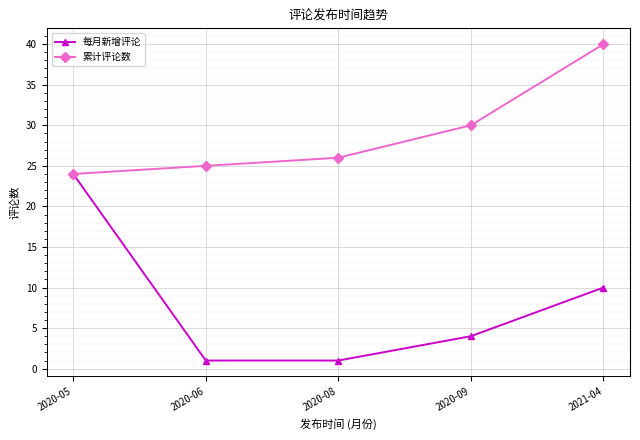

Is it true that 累计评论数 equals 26 at 2020-08?

True